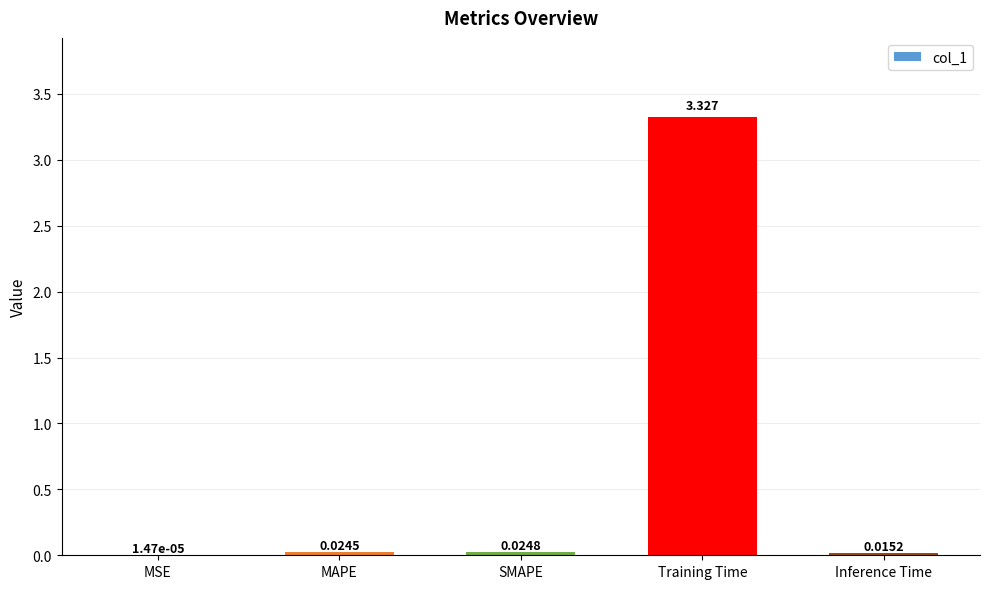

What is the average value?

0.7